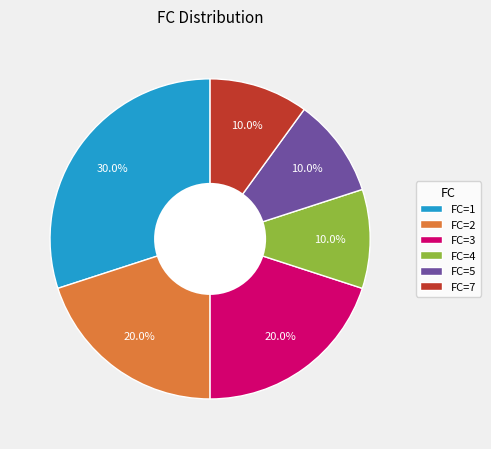

How many segments does this pie chart have?

6